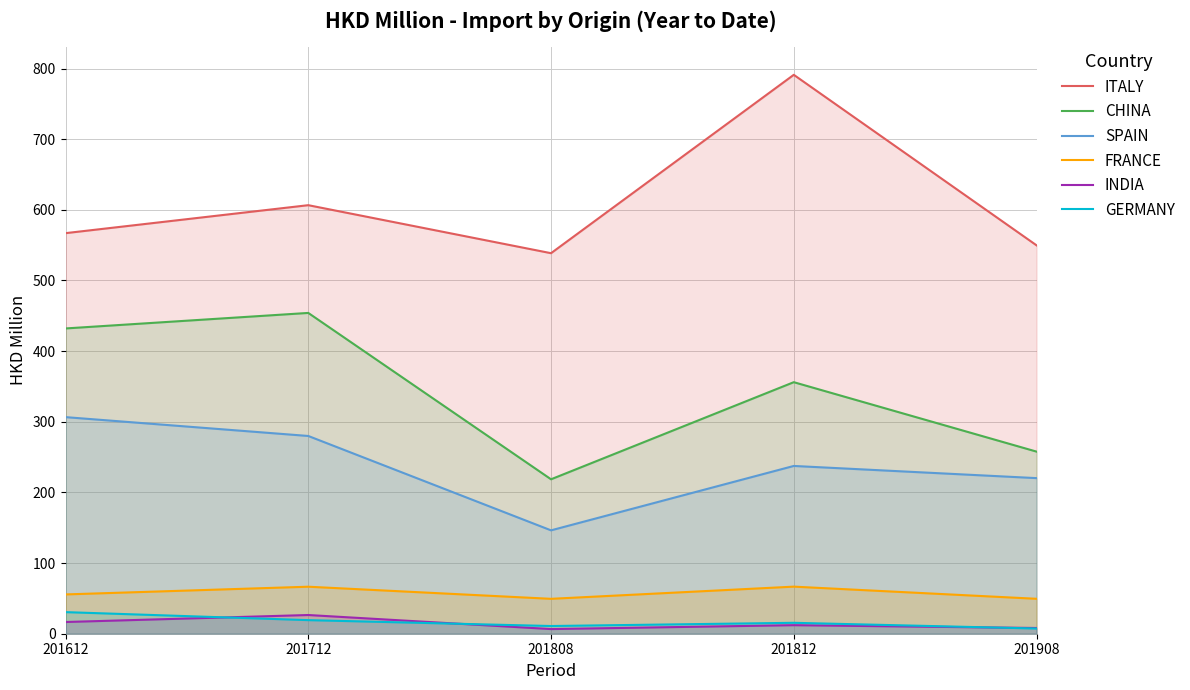

At which label does ITALY first exceed 566?

201612